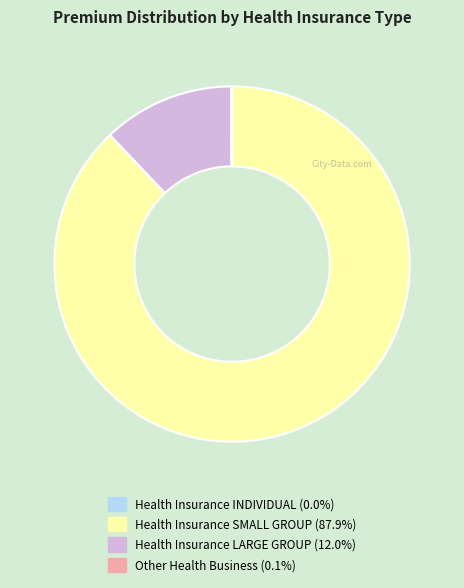

What is the largest slice in the pie chart?

Health Insurance SMALL GROUP